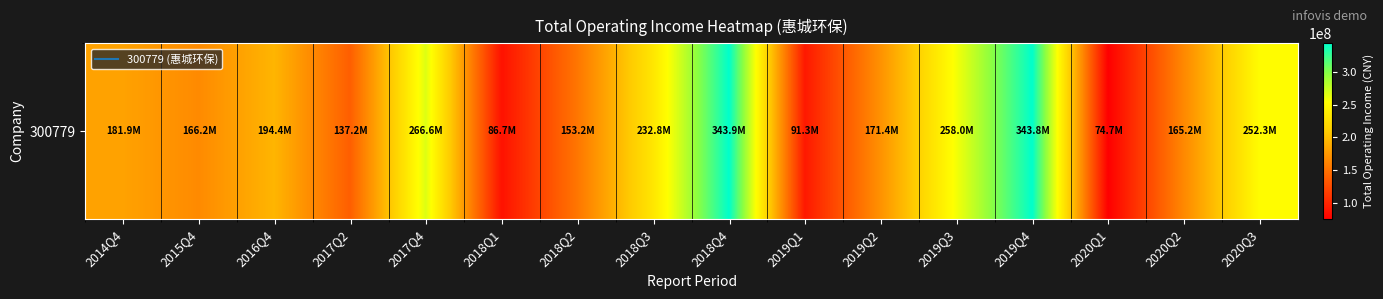

Which label corresponds to the largest value in the chart?

2018Q4